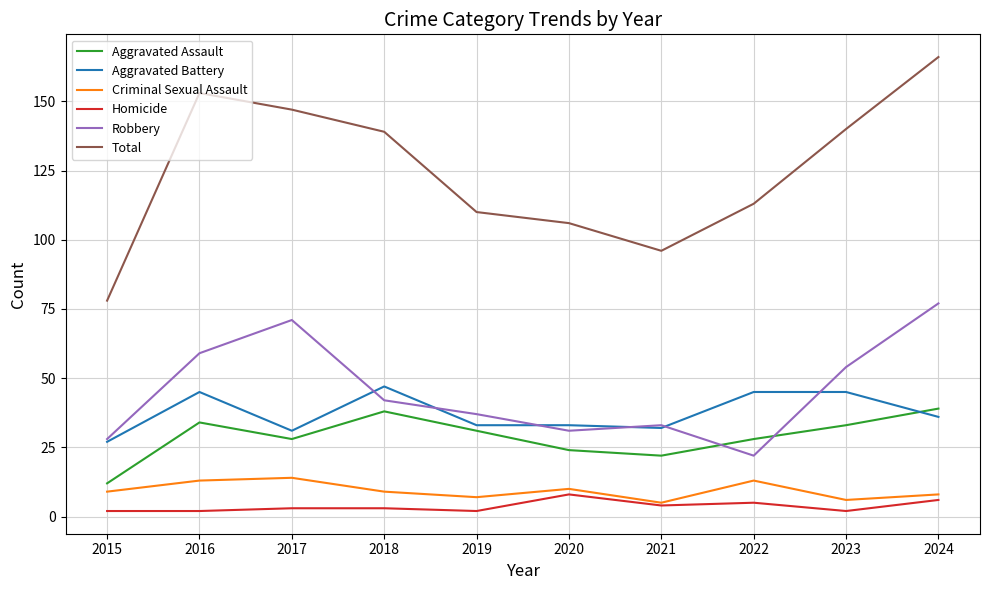

The Robbery series shows 105 at 2017. True or false?

False